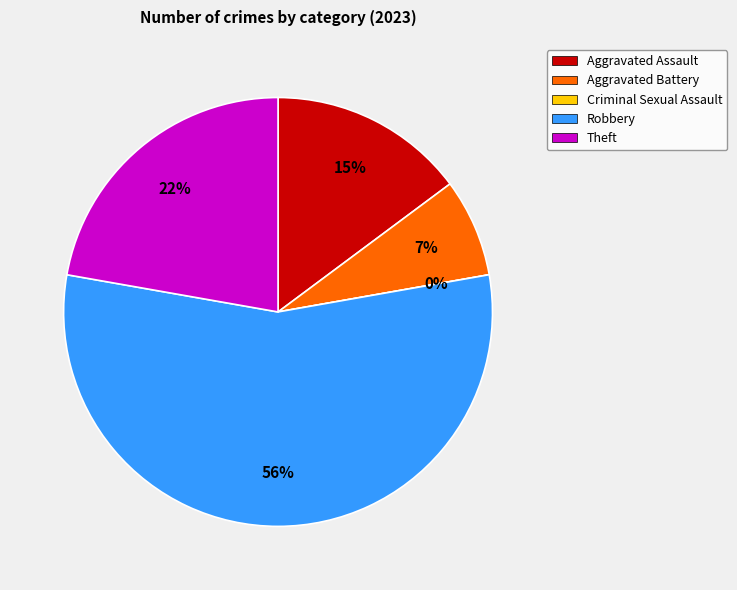

To the nearest percent, what is the average slice percentage?

20%